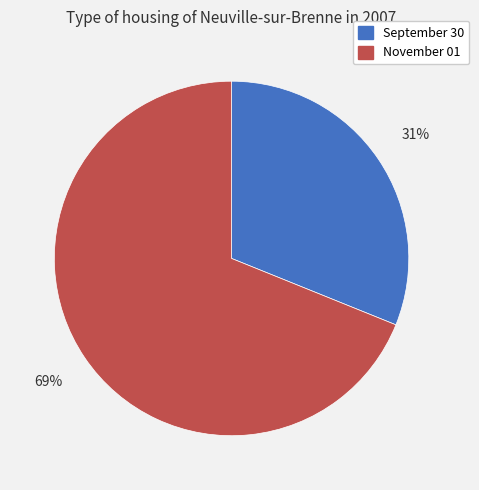

Which slice is the largest?

November 01